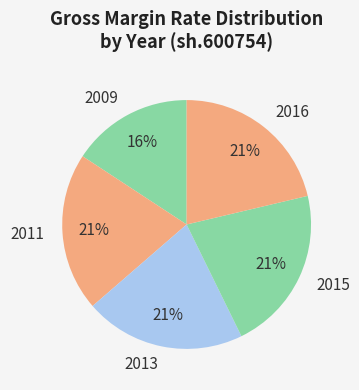

How many segments does this pie chart have?

5